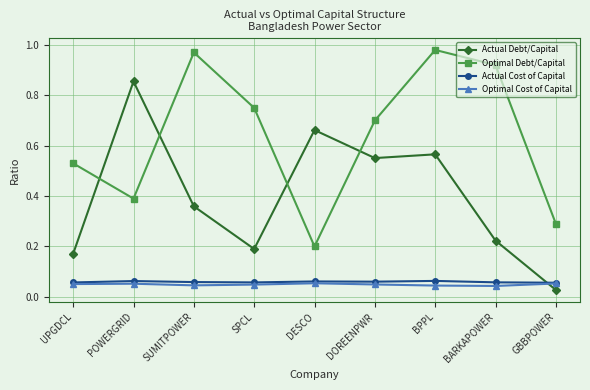

At how many categories does at least one series exceed 0?

9